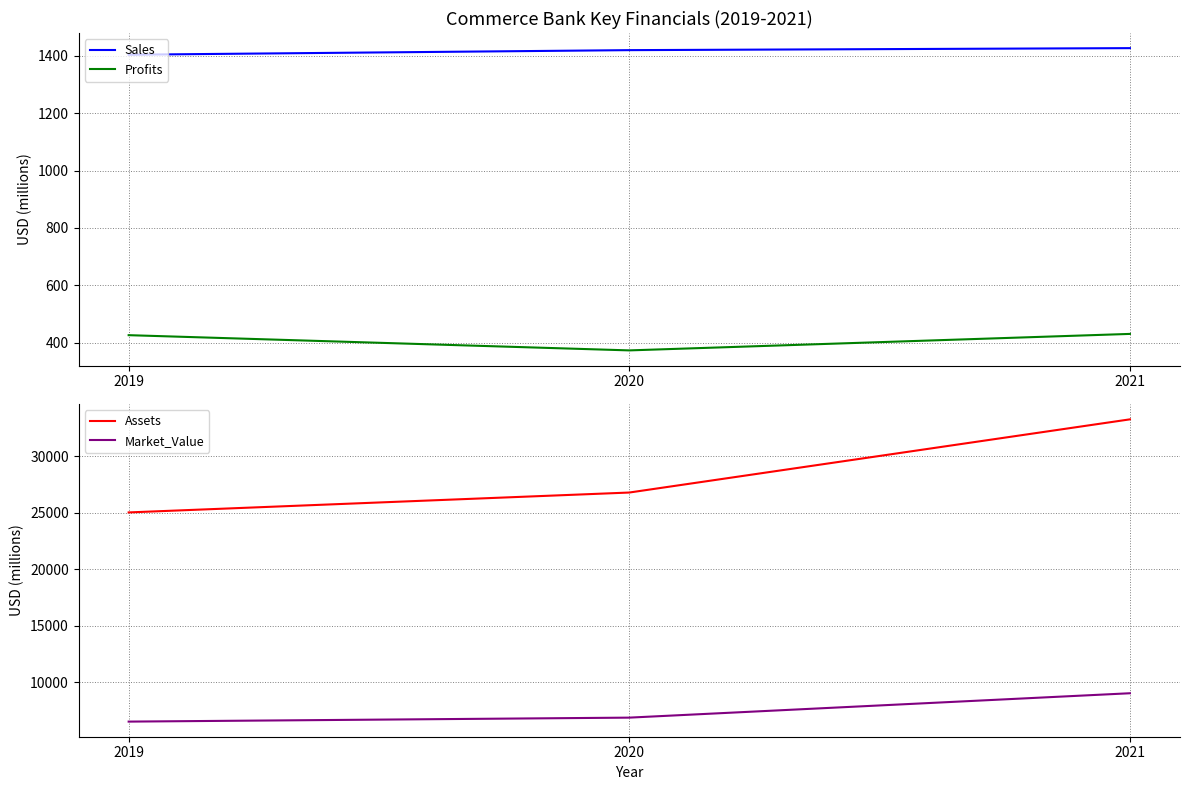

List the series in order of their peak value, lowest first.

Profits, Sales, Market_Value, Assets